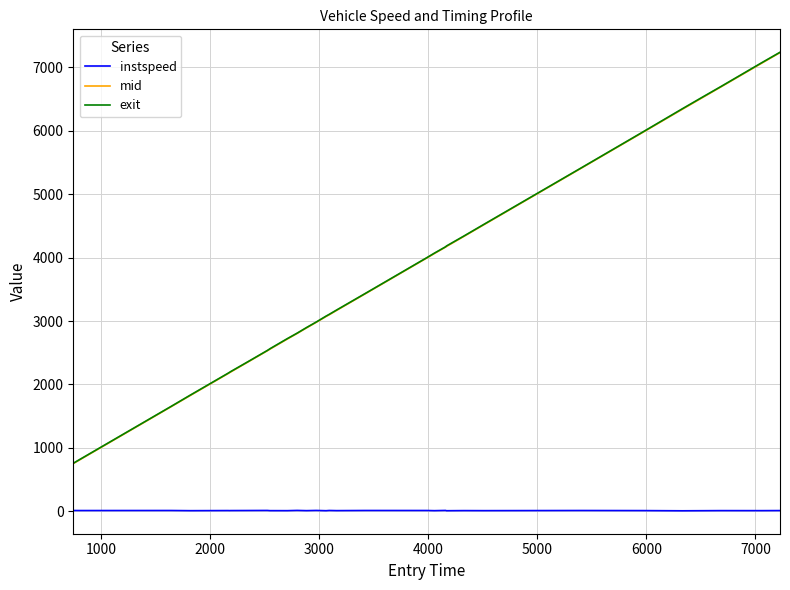

What is the maximum value shown in the chart?

7235.3